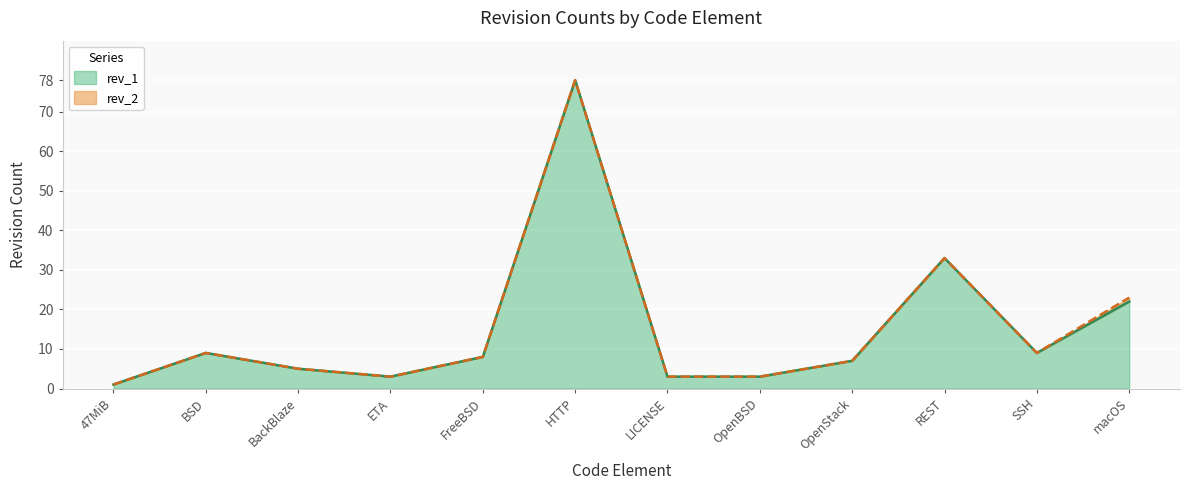

What is the value of the rev_2 point at the 3rd from the left?

5